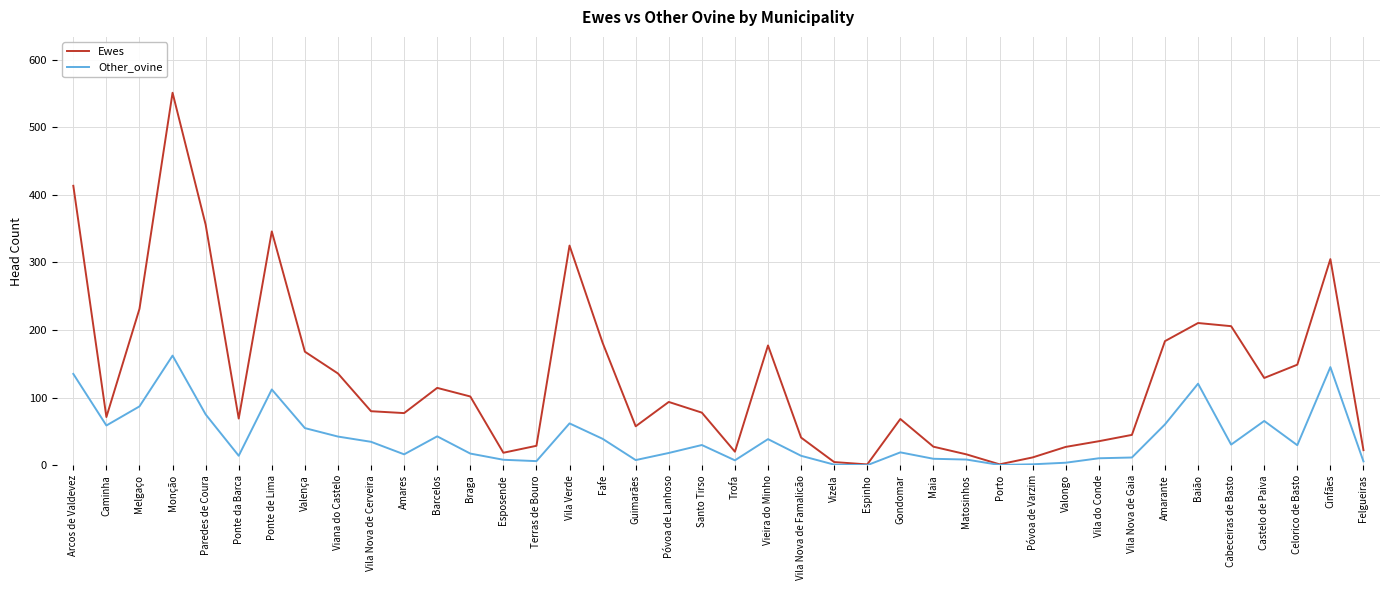

At which category is the sum across all series the highest?

Monção